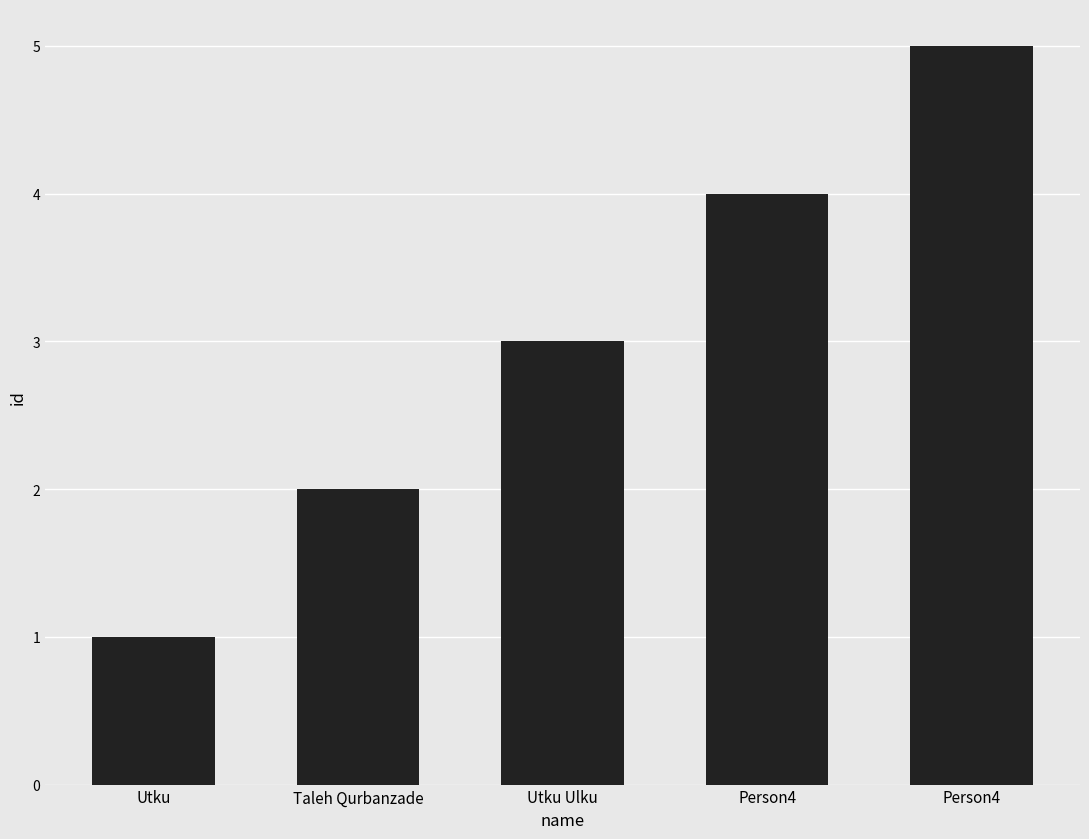

Rank the categories by value from highest to lowest.

Person4, Person4, Utku Ulku, Taleh Qurbanzade, Utku